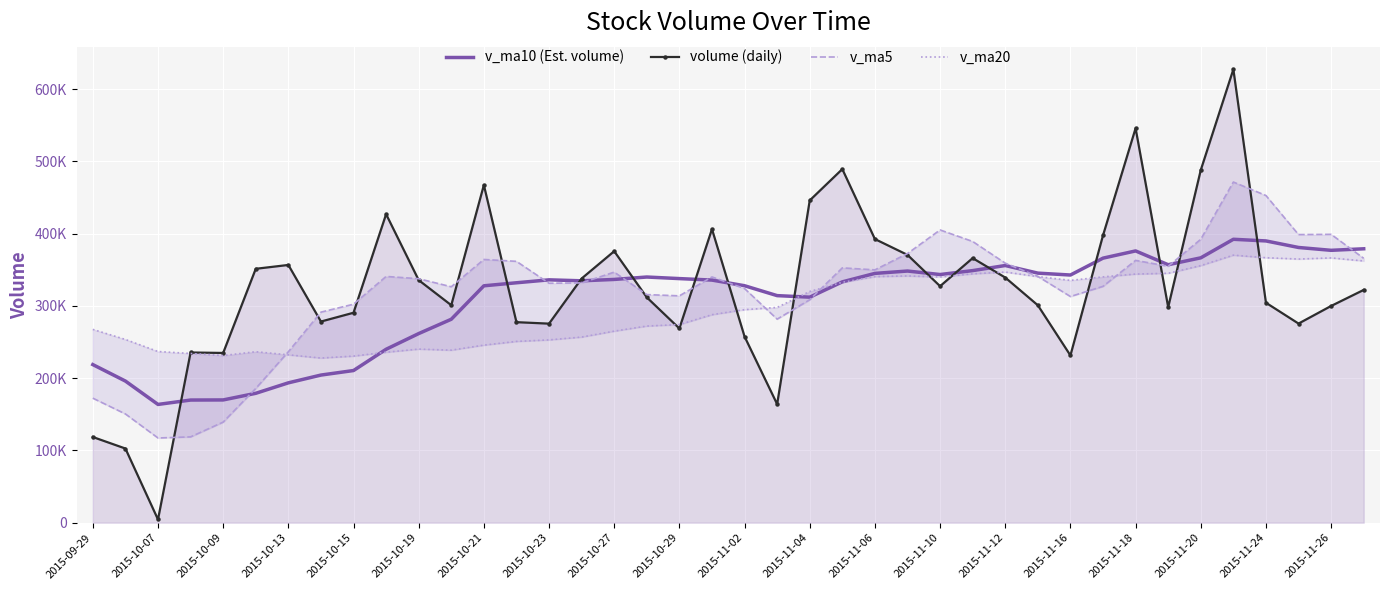

What is the smallest value displayed?

4475.0